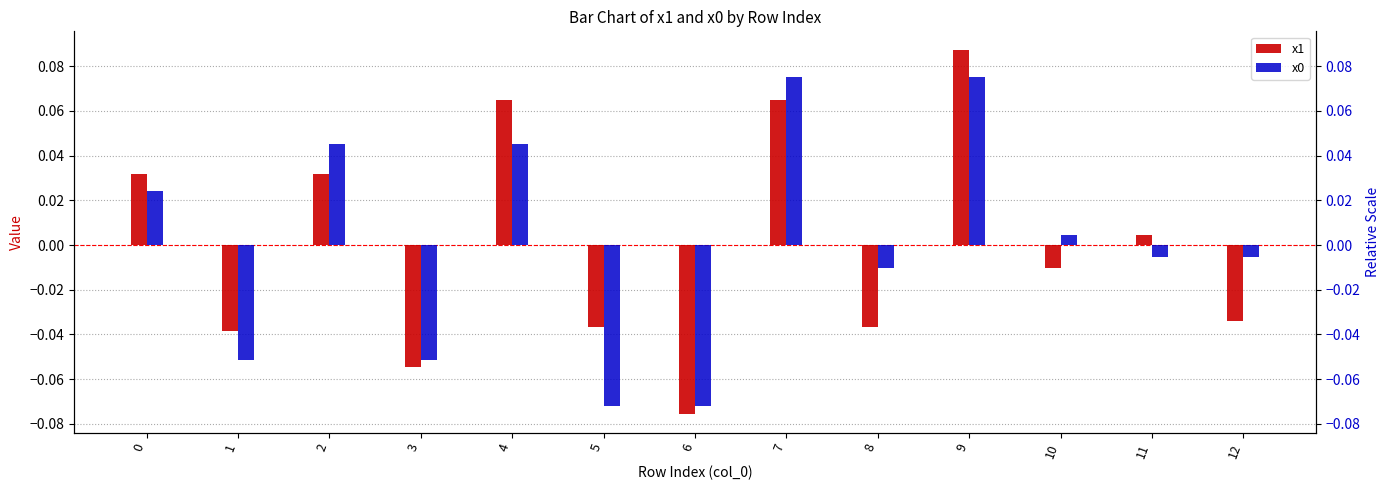

Where is x0 nearest to the value 0?

10